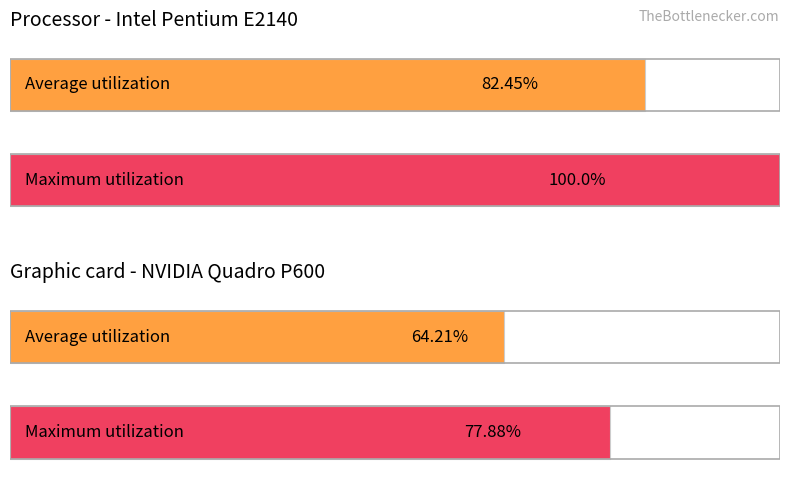

At how many categories does at least one series exceed 80?

1